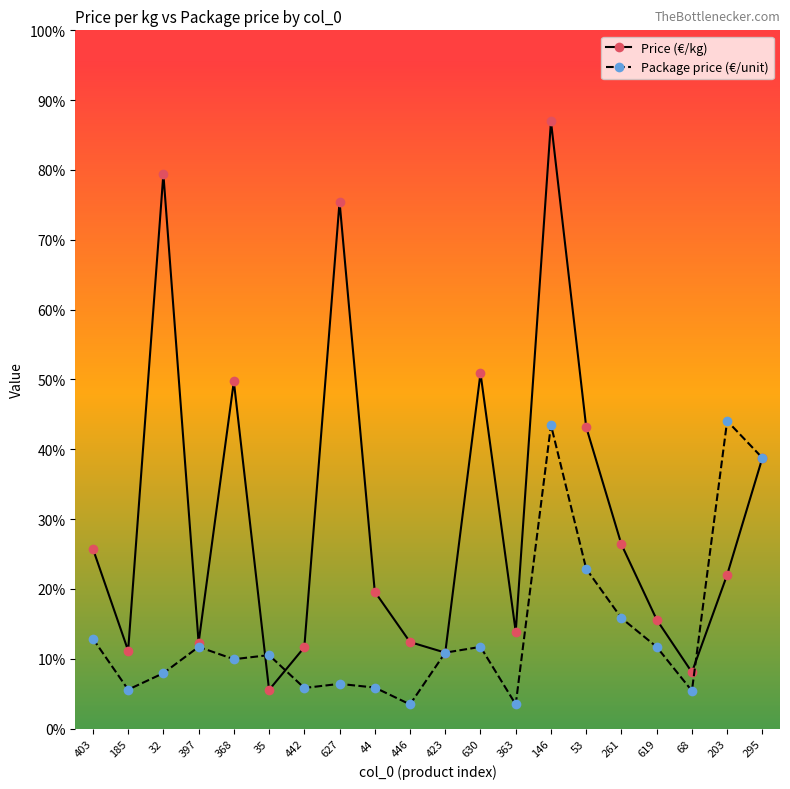

Between 397 and 53, which is larger?

53